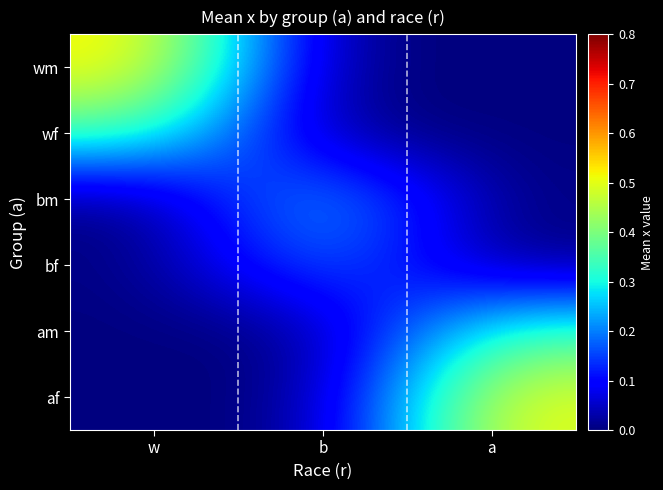

Reading left to right, what are all the values shown in this chart?

wm: w=0.5	b=0.0	a=0.0
wf: w=0.4	b=0.0	a=0.0
bm: w=0.0	b=0.3	a=0.0
bf: w=0.0	b=0.2	a=0.0
am: w=0.0	b=0.0	a=0.3
af: w=0.0	b=0.0	a=0.5